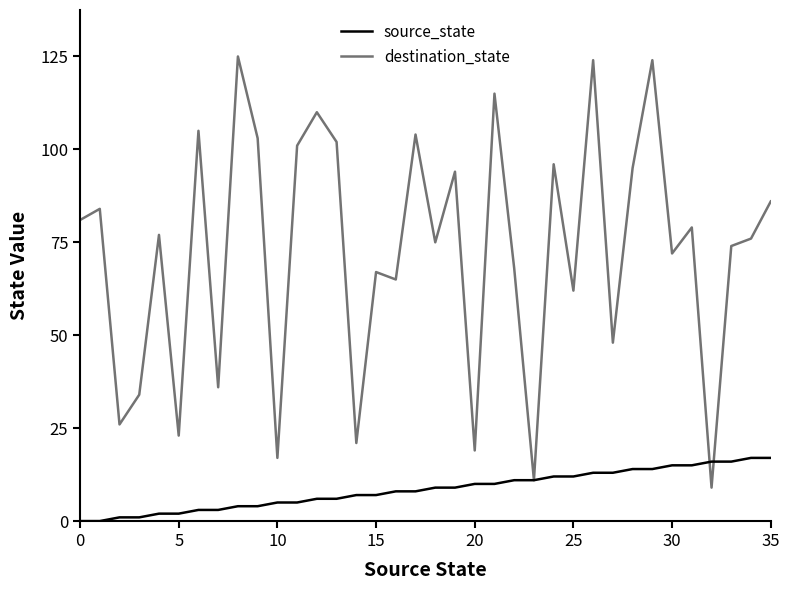

In destination_state, how many points are higher than both neighbors (excluding endpoints)?

13